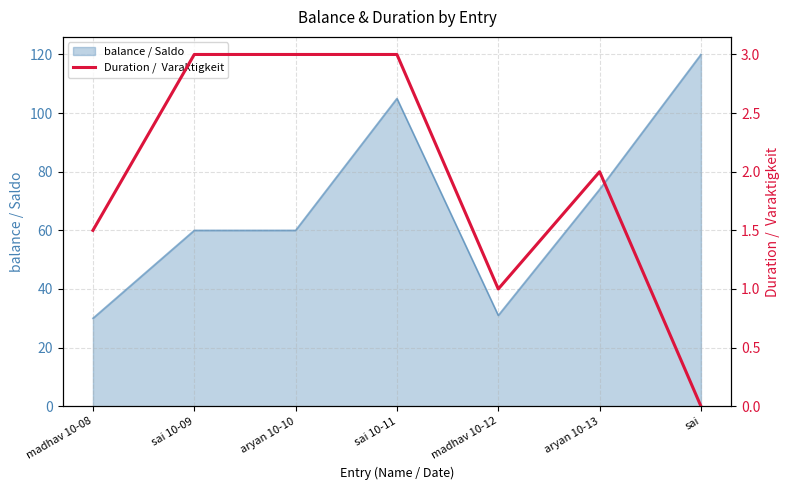

What position from the right is sai 10-09?

6